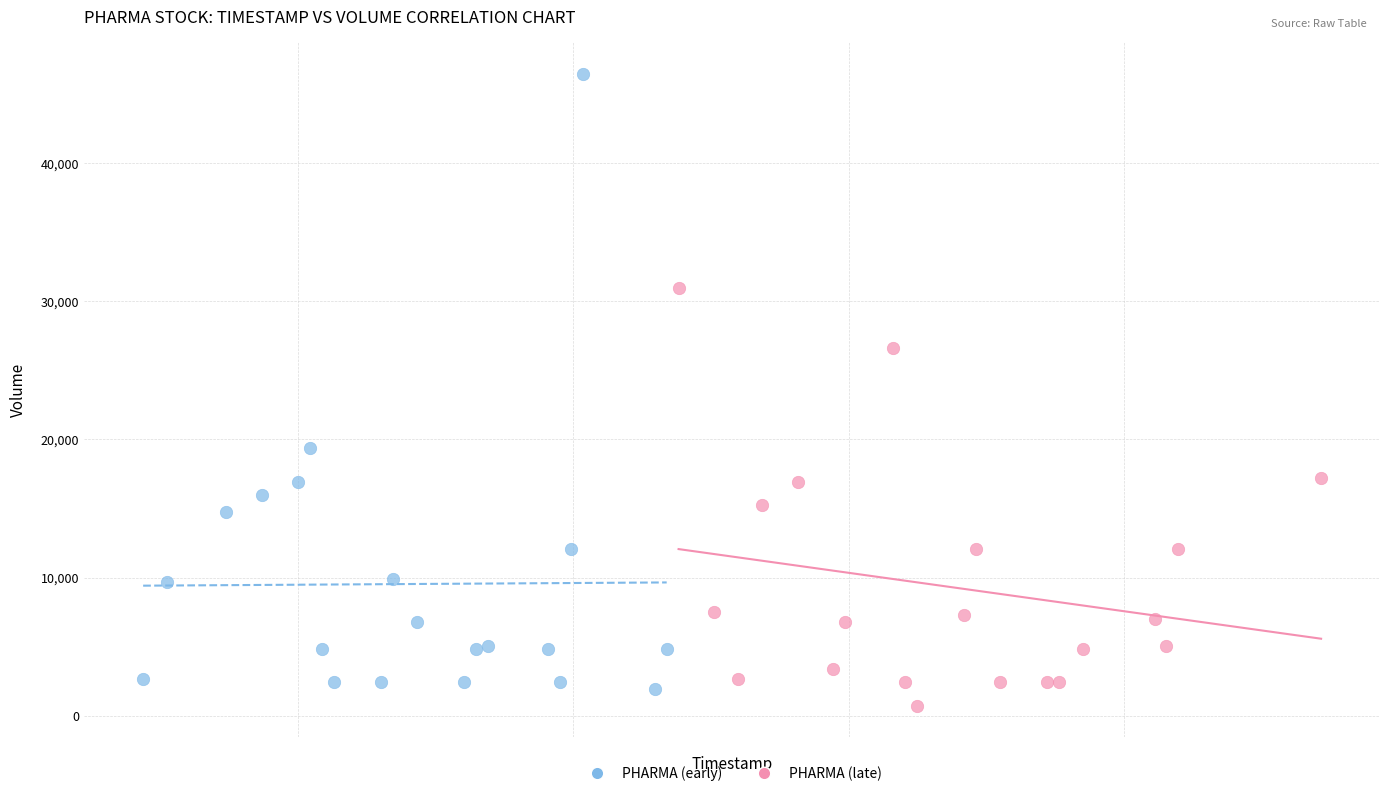

What are all the series names shown in the legend?

PHARMA (early), PHARMA (late)